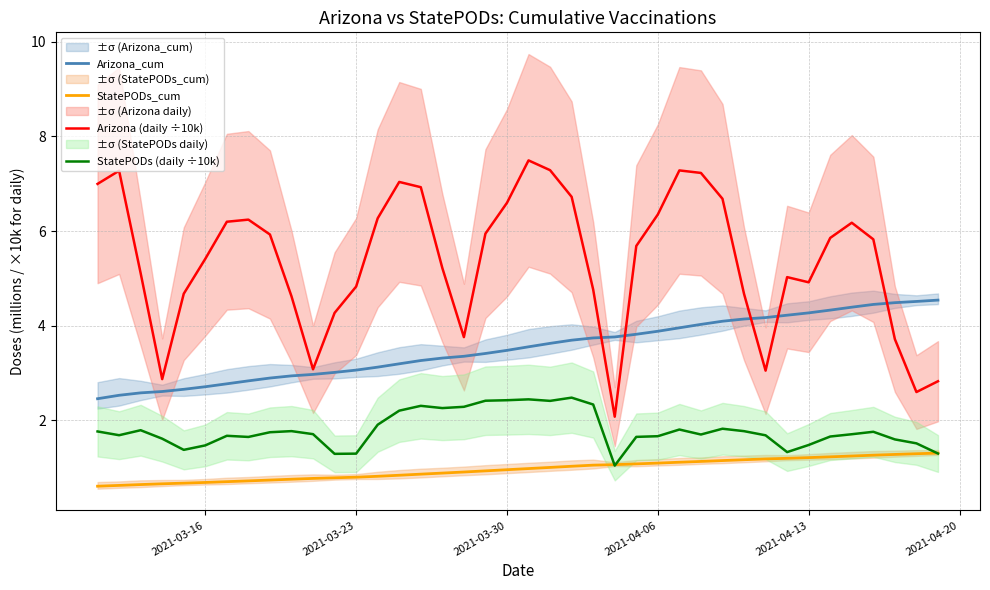

Is the value of StatePODs (daily ÷10k) at 2021-03-30 greater than the value of Arizona (daily ÷10k) at 2021-03-30?

No